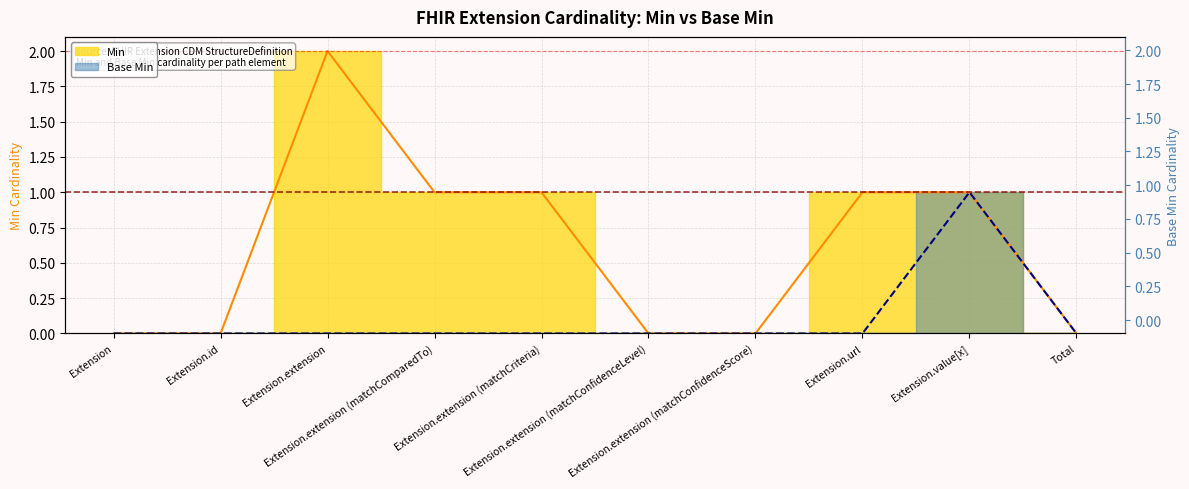

Which series has the largest total across all categories?

Min